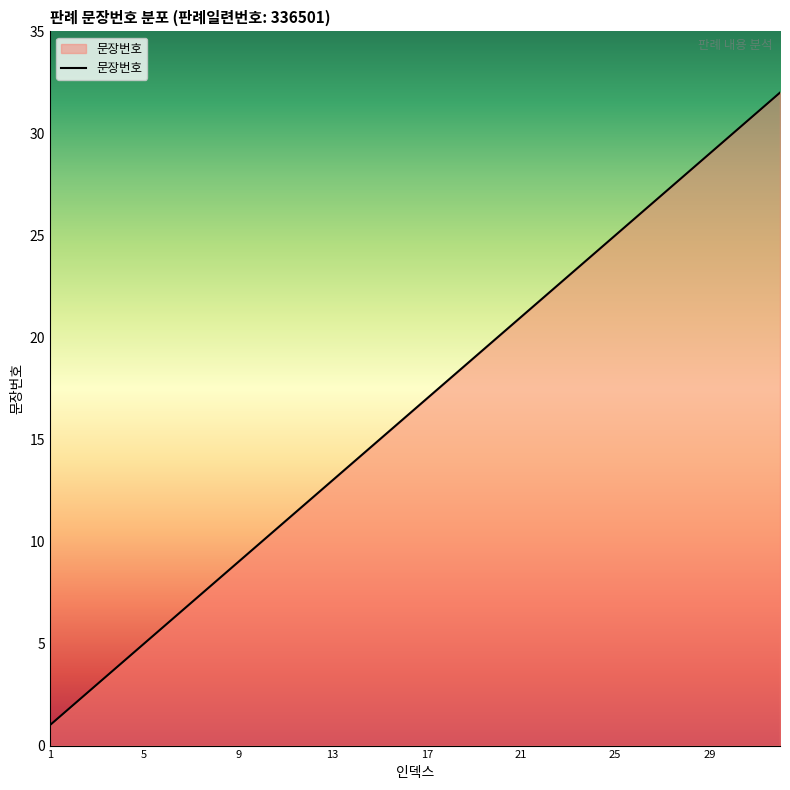

What is the difference between the maximum and minimum values?

31